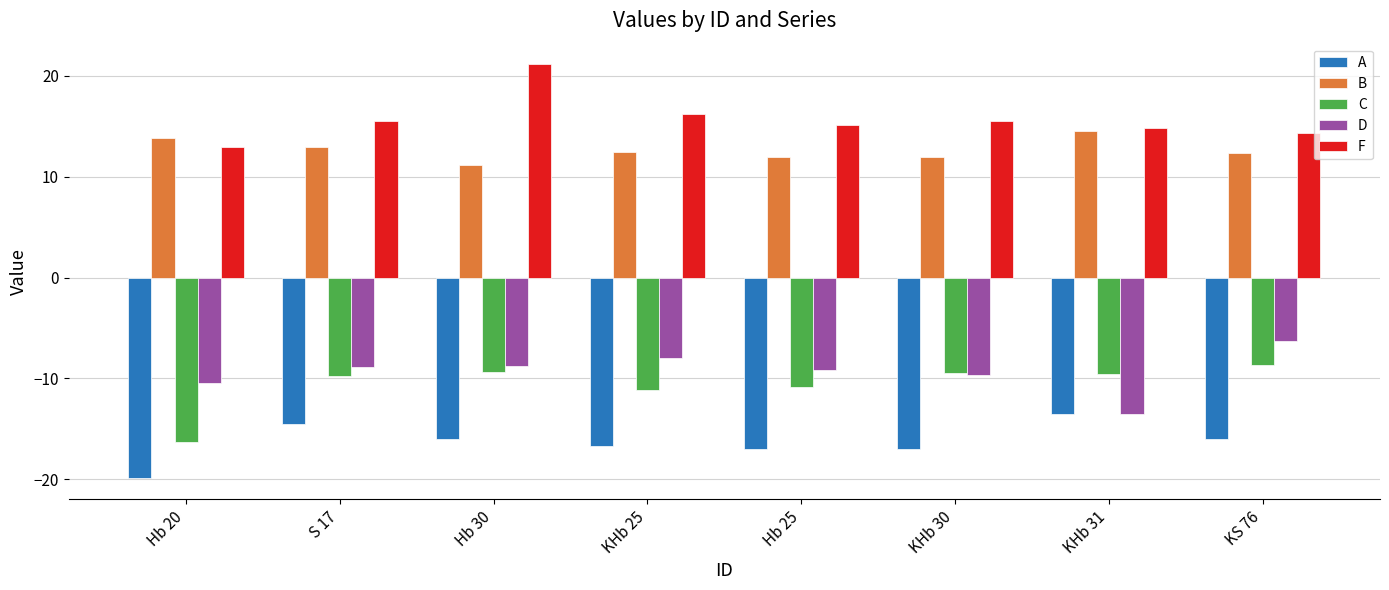

Is it true that F equals 8.1 at KHb 30?

False